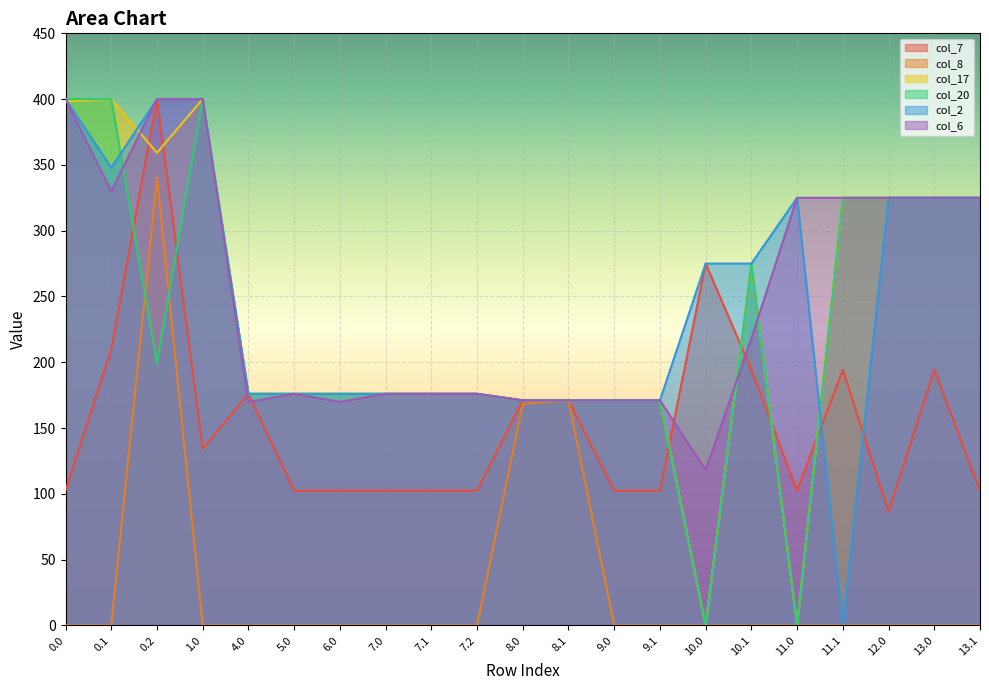

True or false: col_17 has a value of 325.0 at 13.1.

True